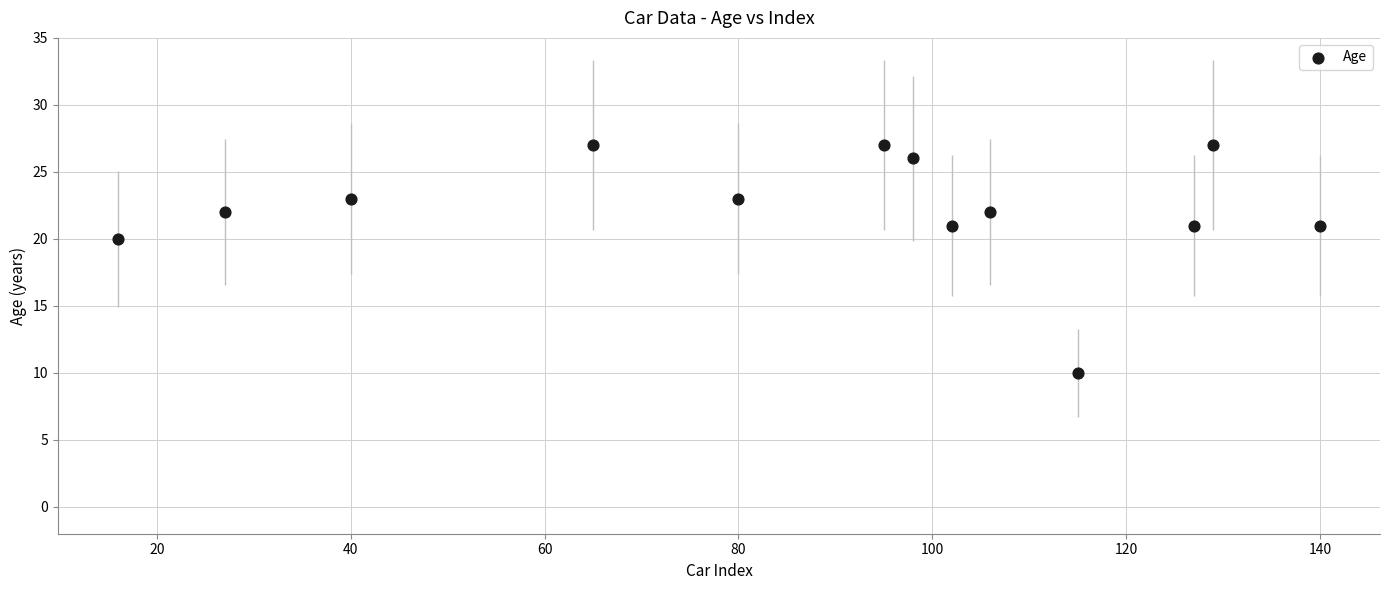

What is the range of Y values (max minus min)?

17